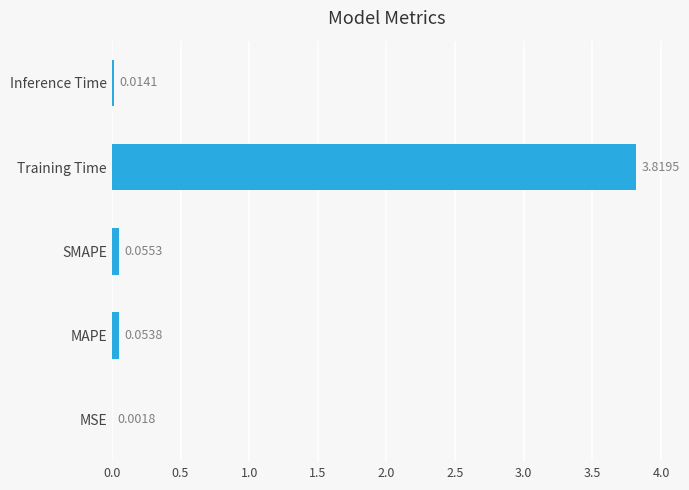

At which label is the value closest to 1?

SMAPE